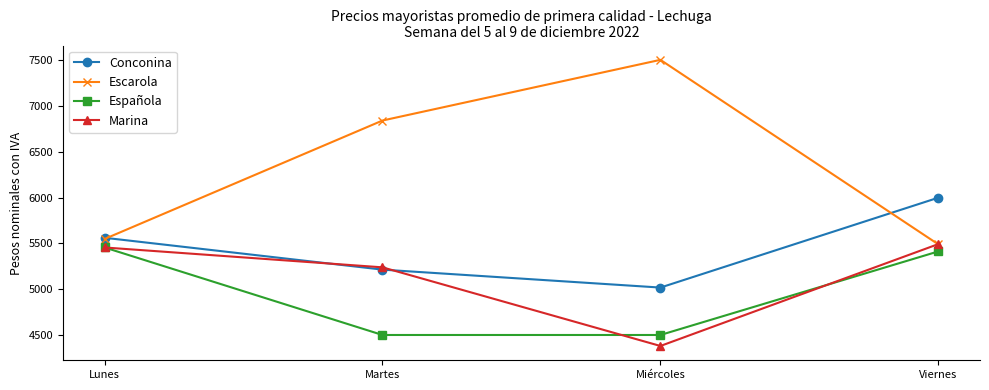

Reading left to right, transcribe all the data shown in this chart.

Conconina: Lunes=5562	Martes=5214	Miércoles=5018	Viernes=6000
Escarola: Lunes=5549	Martes=6843	Miércoles=7506	Viernes=5490
Española: Lunes=5456	Martes=4500	Miércoles=4500	Viernes=5413
Marina: Lunes=5456	Martes=5239	Miércoles=4380	Viernes=5493